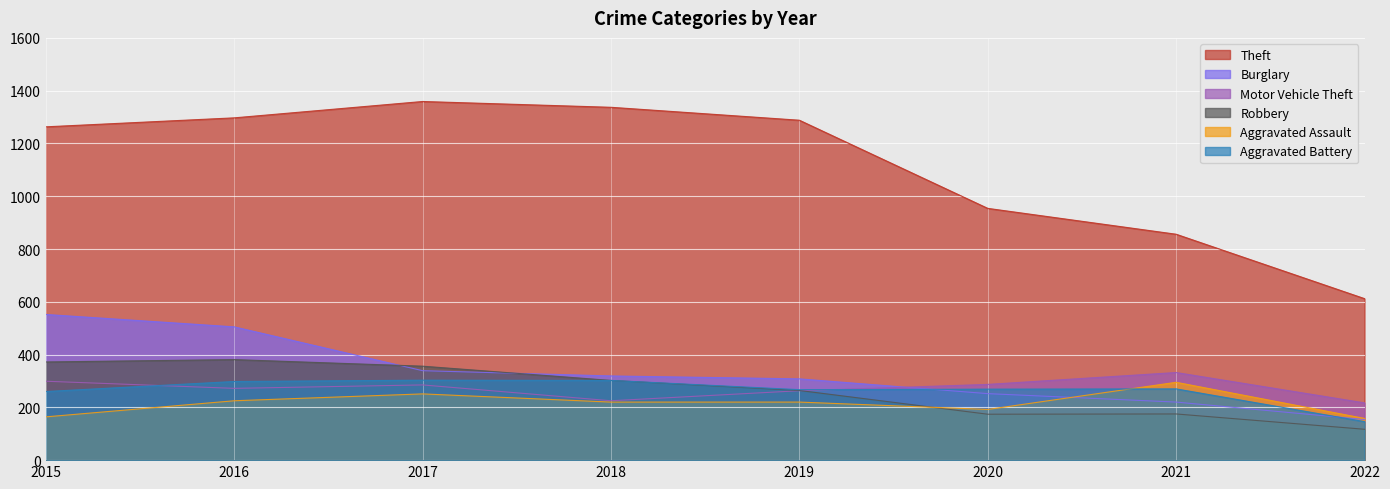

Where do Motor Vehicle Theft and Aggravated Battery first cross each other?

2015 and 2016